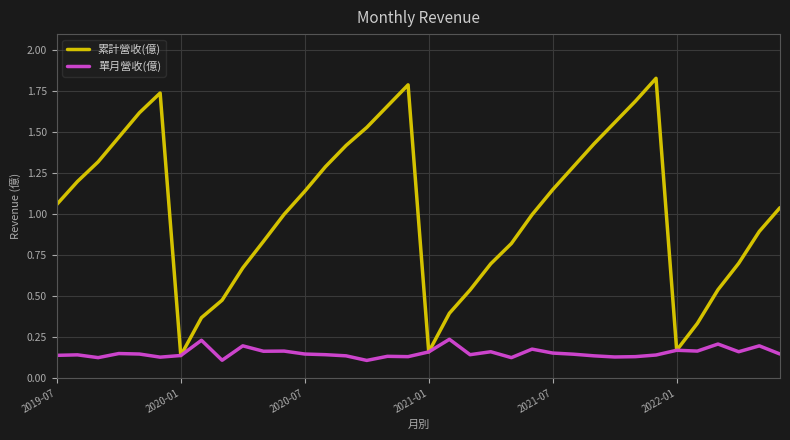

Which series has the widest spread of values?

累計營收(億)